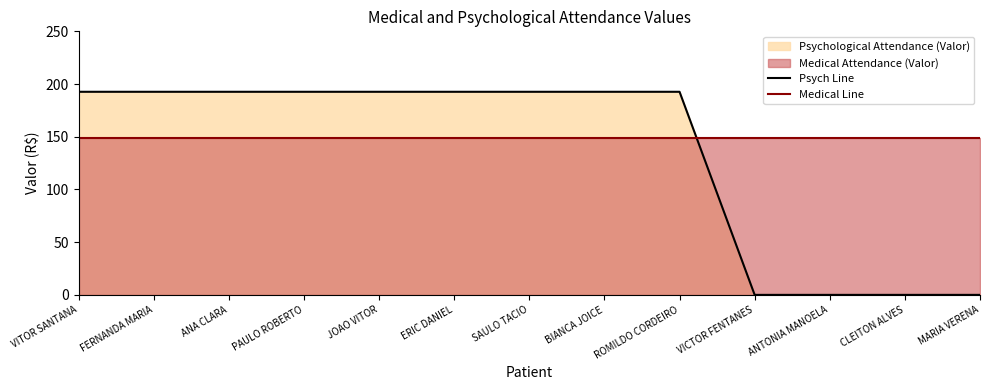

What is the sum of all Psych Line values?

1733.9